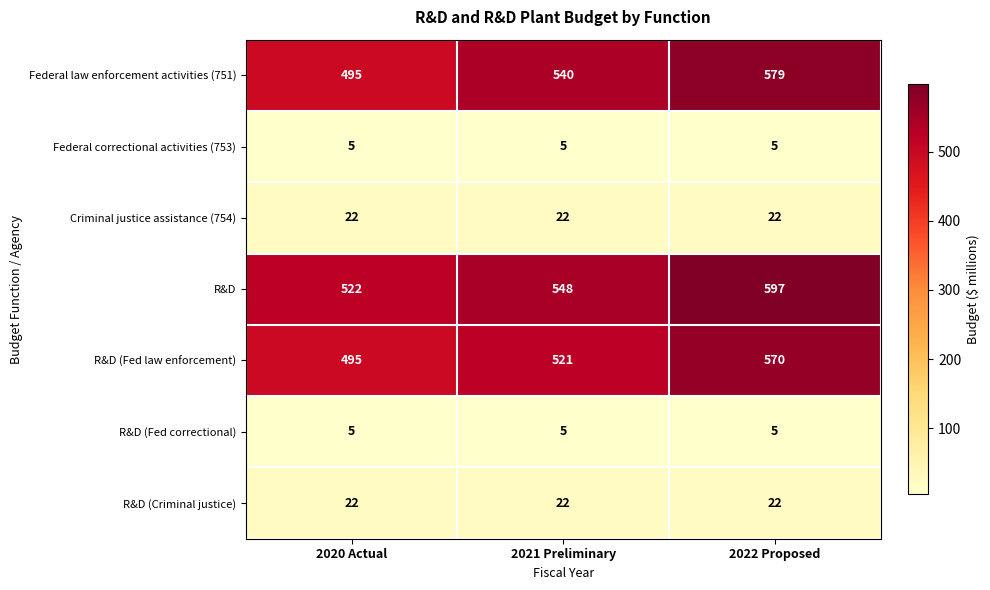

Reading left to right, list all the values displayed in this chart.

Federal law enforcement activities (751): 495	540	579
Federal correctional activities (753): 5	5	5
Criminal justice assistance (754): 22	22	22
R&D: 522	548	597
R&D (Fed law enforcement): 495	521	570
R&D (Fed correctional): 5	5	5
R&D (Criminal justice): 22	22	22